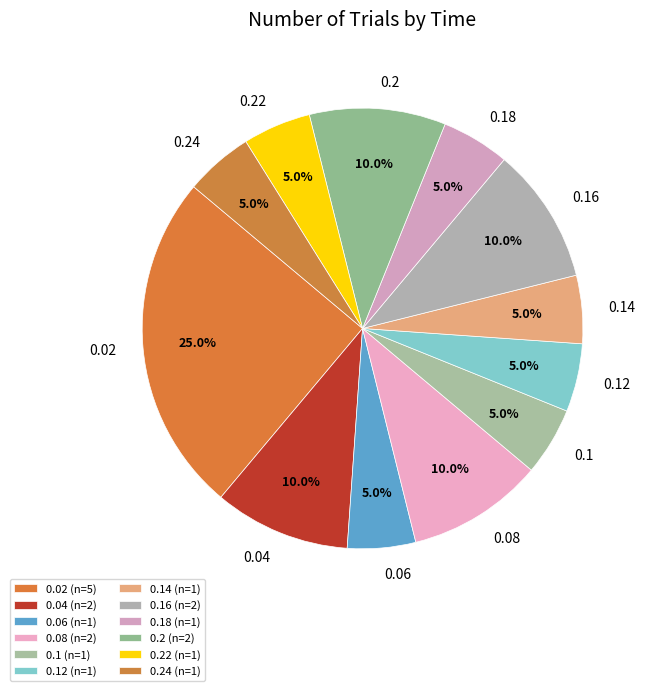

What is the largest slice in the pie chart?

0.02 (n=5)